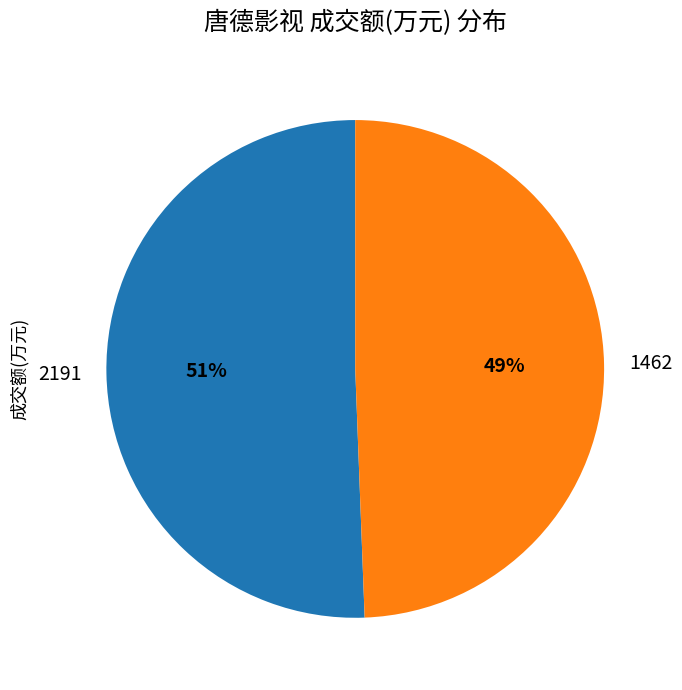

Which has a higher value, 1462 or 2191?

2191